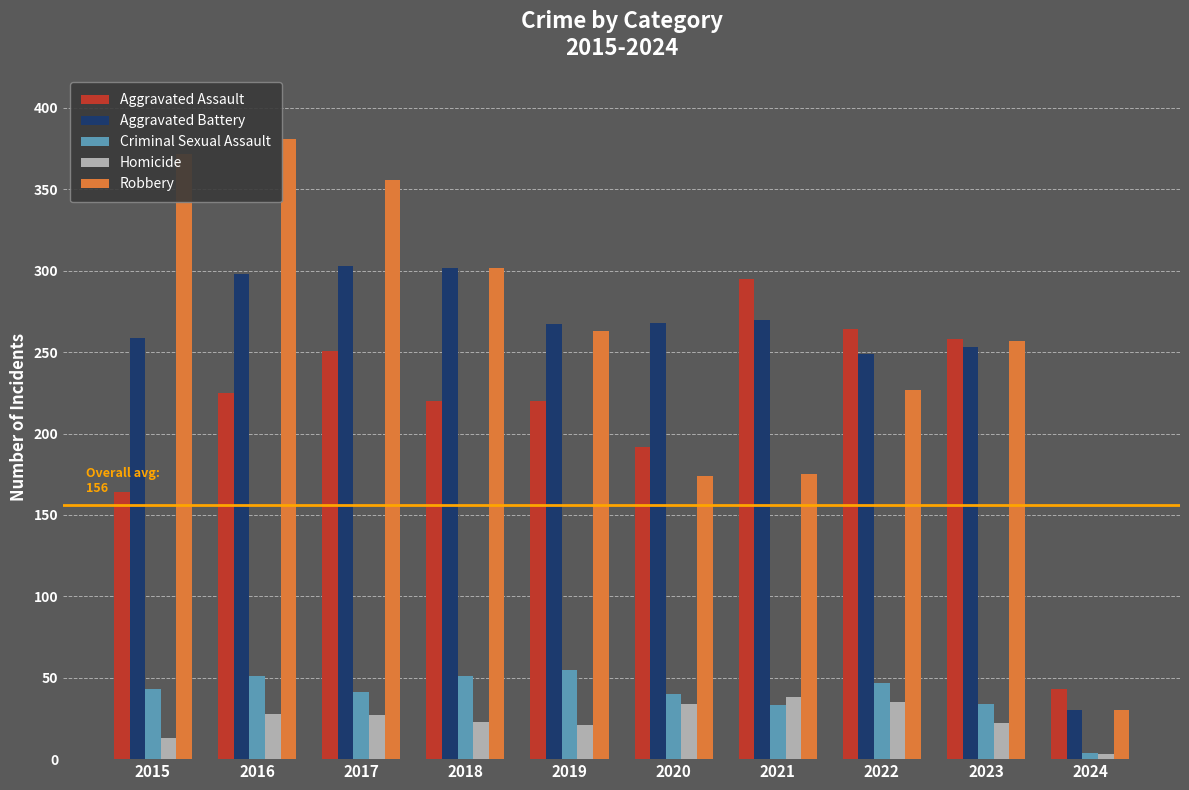

The value of Aggravated Assault at 2016 is 225. True or false?

True